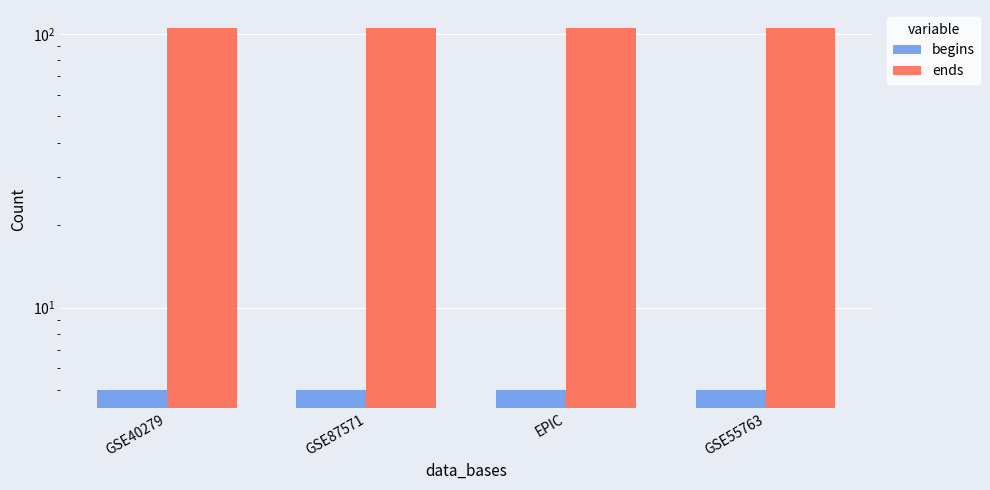

At EPIC, list the series in order from smallest to largest.

begins, ends